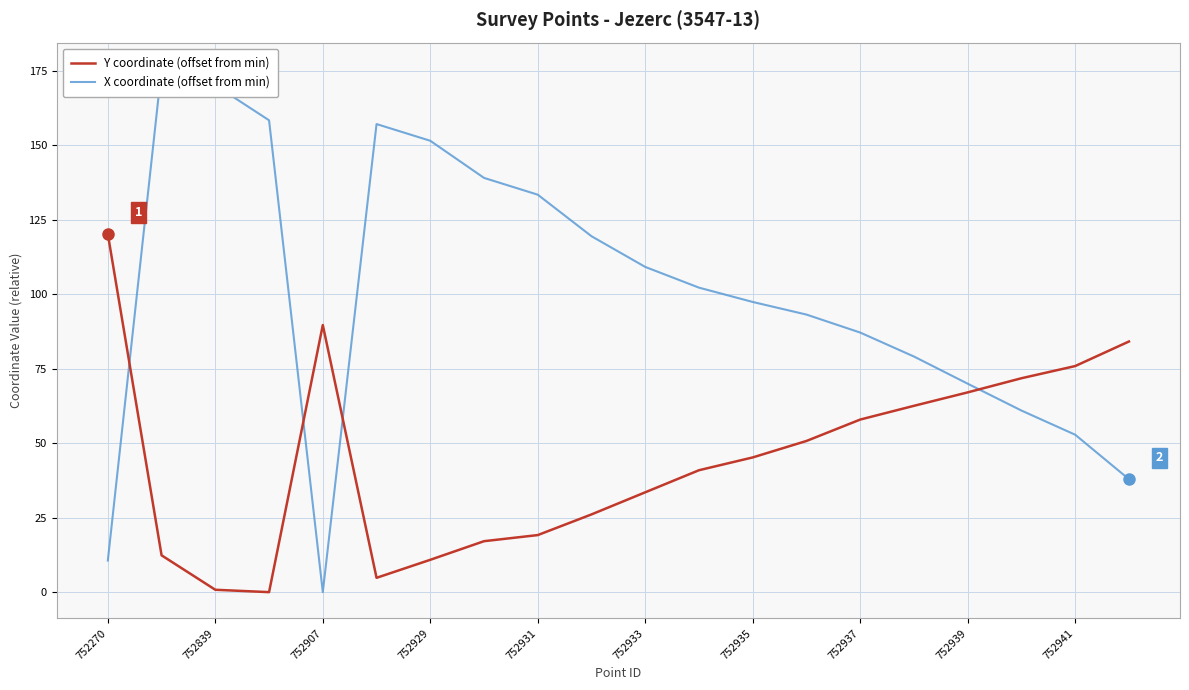

How many values in the X coordinate (offset from min) series exceed 102?

10